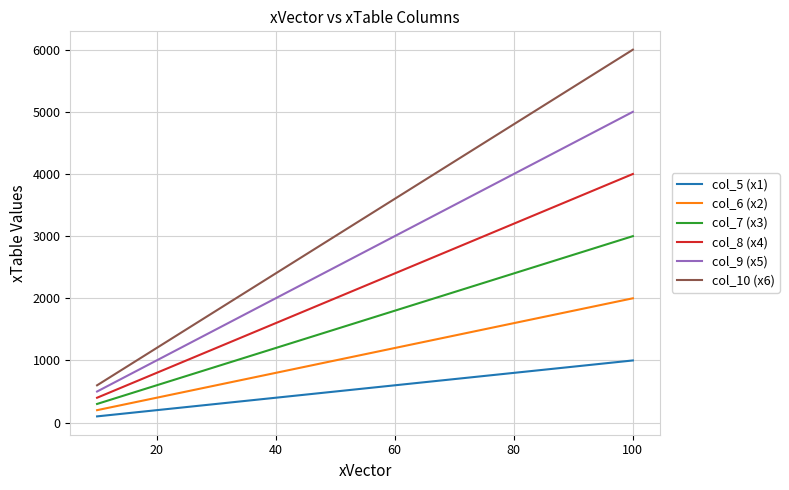

Rank the series by their maximum value, from highest to lowest.

col_10 (x6), col_9 (x5), col_8 (x4), col_7 (x3), col_6 (x2), col_5 (x1)